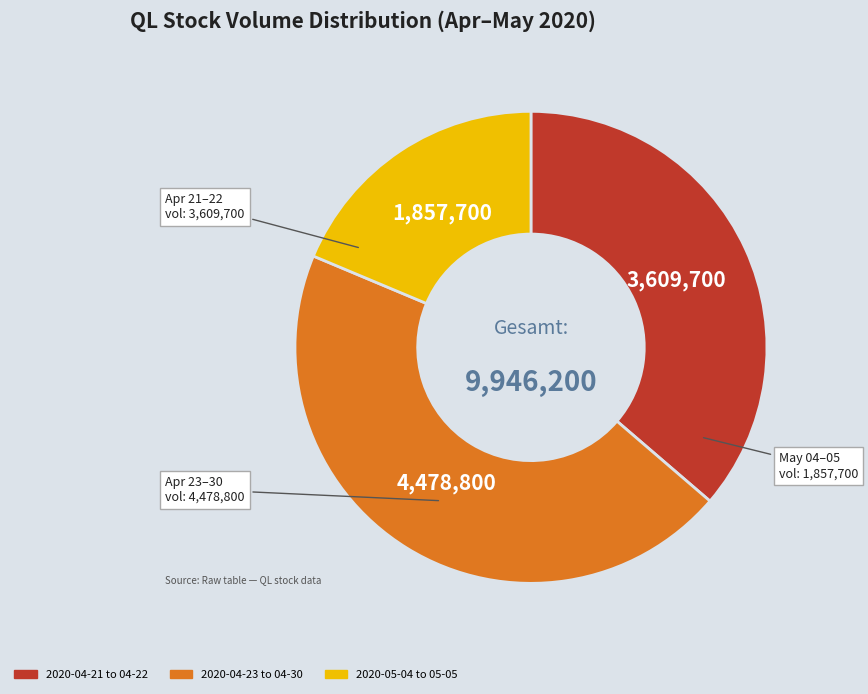

Does any single category account for the majority?

No